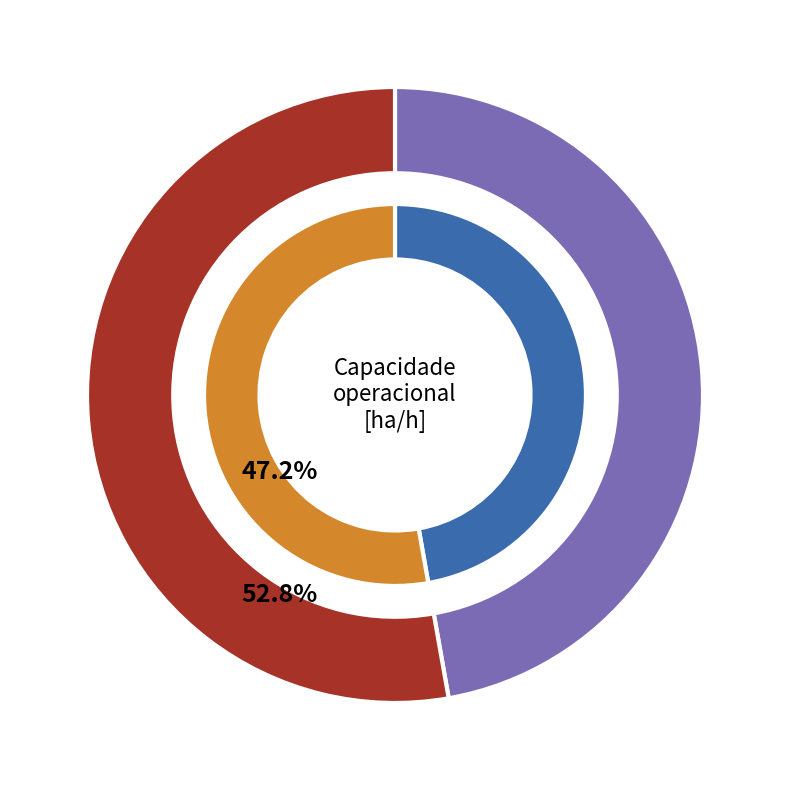

Count the number of slices in the pie.

2